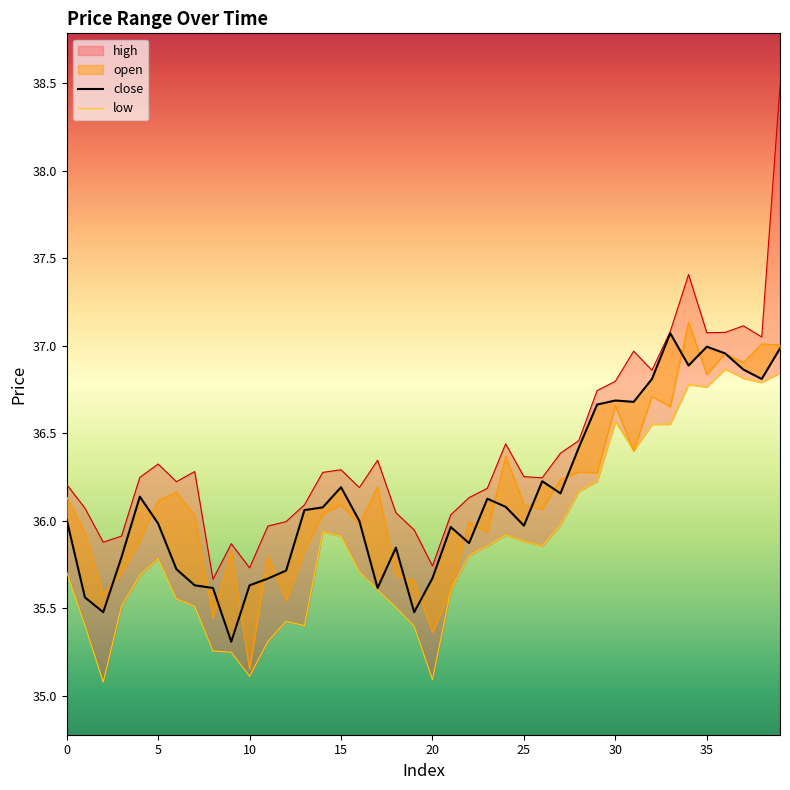

What is the label of the 4th point from the right?

36